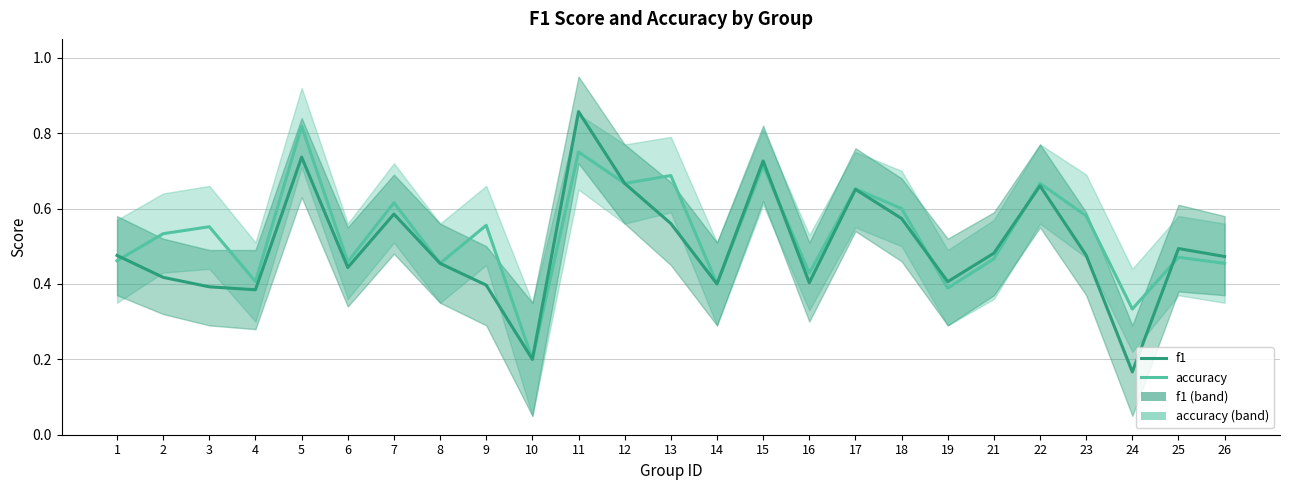

Reading left to right, transcribe all the data shown in this chart.

accuracy: 0.5	0.5	0.6	0.4	0.8	0.5	0.6	0.5	0.6	0.2	0.8	0.7	0.7	0.4	0.7	0.4	0.7	0.6	0.4	0.5	0.7	0.6	0.3	0.5	0.5
f1: 0.5	0.4	0.4	0.4	0.7	0.4	0.6	0.5	0.4	0.2	0.9	0.7	0.6	0.4	0.7	0.4	0.7	0.6	0.4	0.5	0.7	0.5	0.2	0.5	0.5